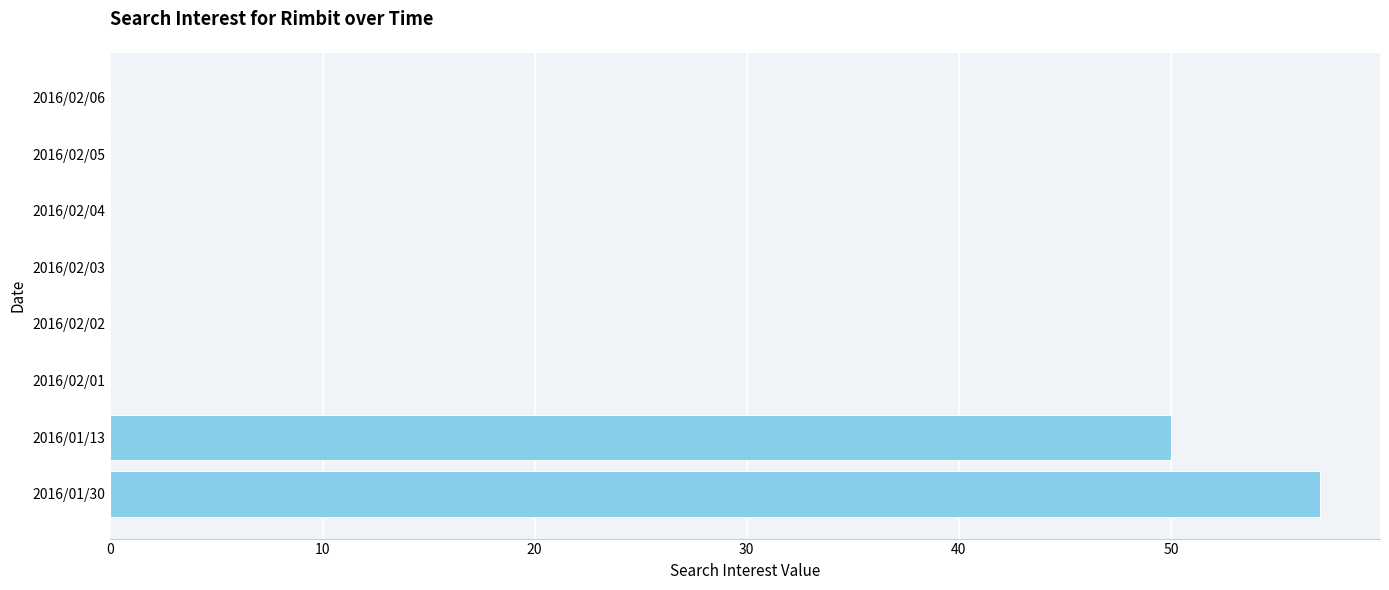

What is the sum of all values?

107